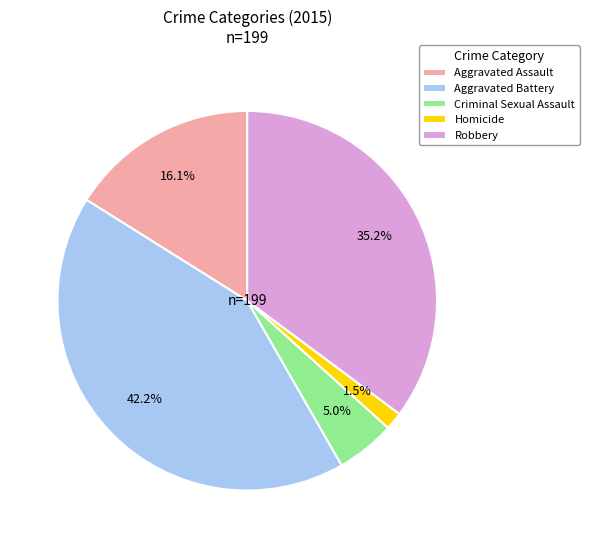

Which slice is the largest?

Aggravated Battery